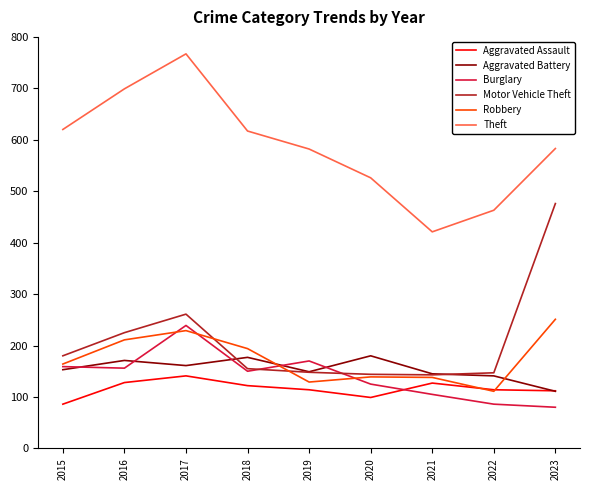

True or false: Theft and Motor Vehicle Theft cross at least once.

False